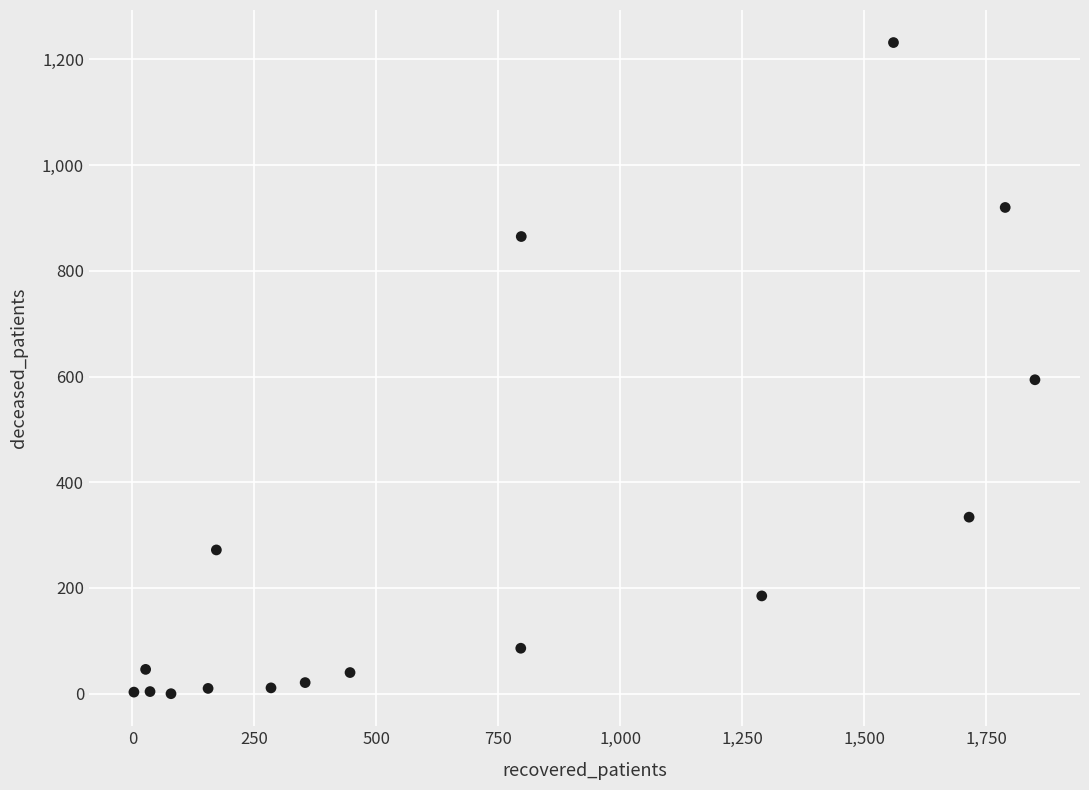

What Y value in the scatter plot is closest to 616?

594